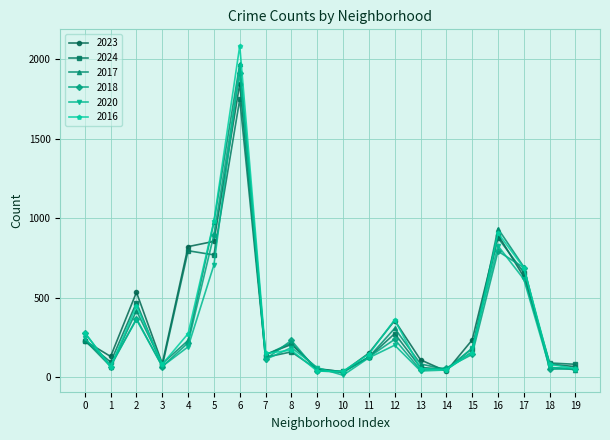

How many lines are shown in the chart?

6